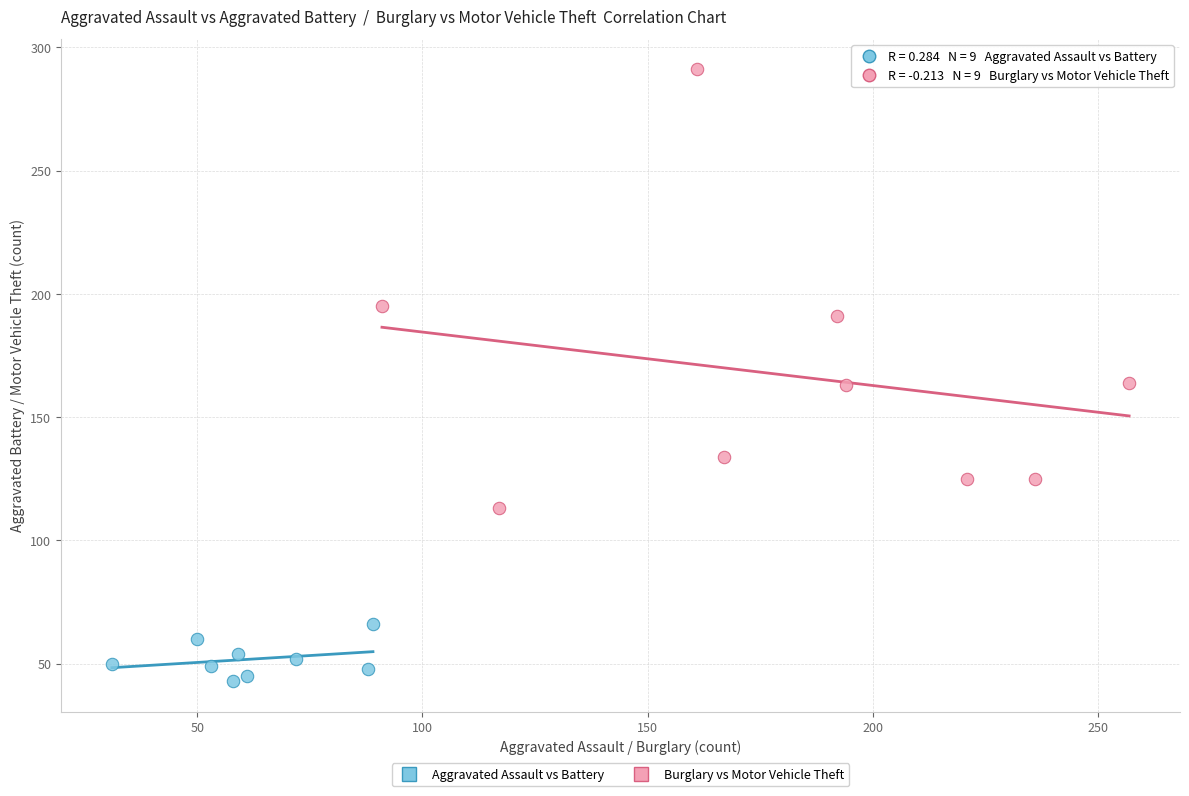

Which series has the largest Y range (max minus min)?

Burglary vs Motor Vehicle Theft